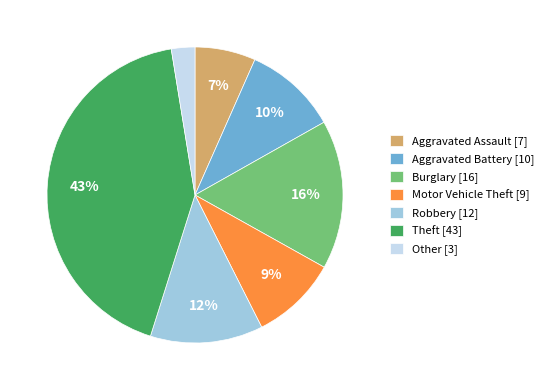

Which category has the smallest portion of the pie?

Other [3]